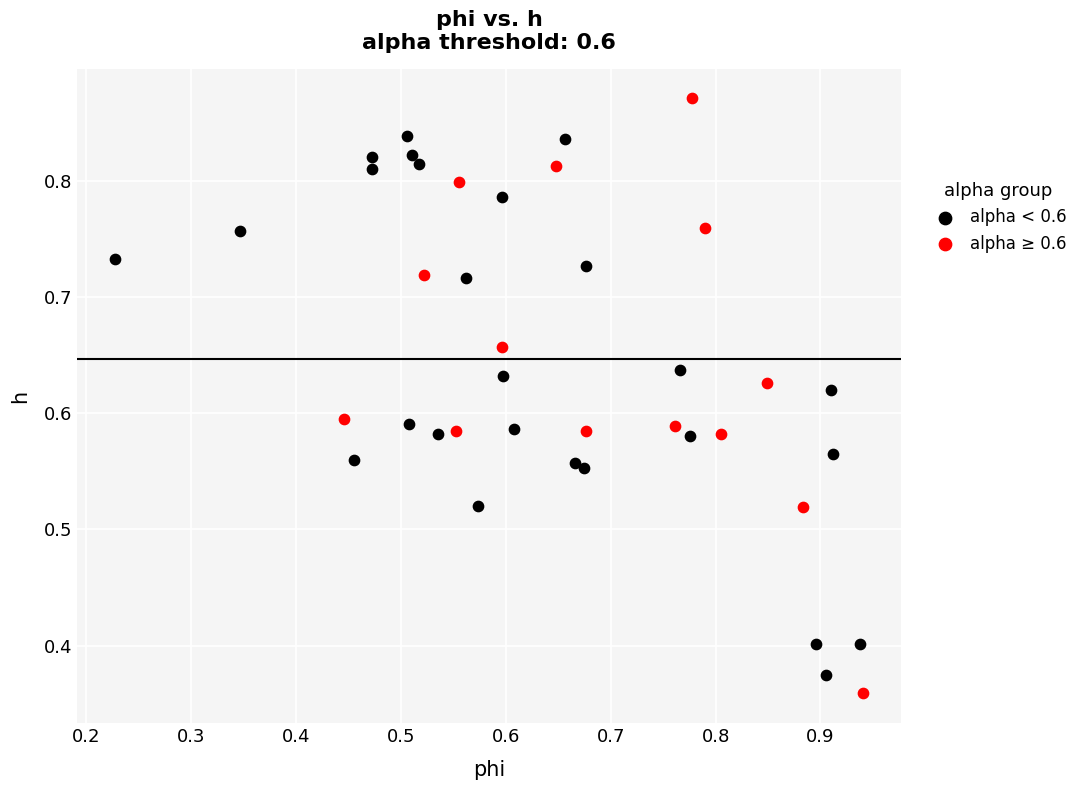

Which series has the widest spread of Y values?

alpha ≥ 0.6